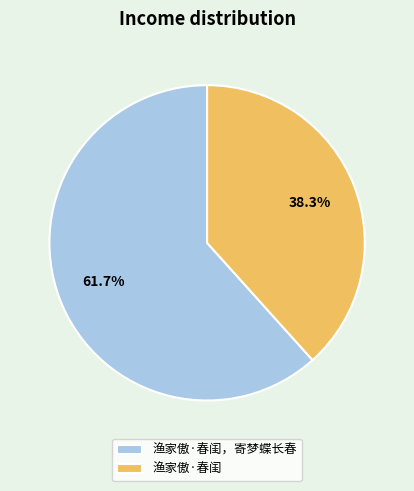

To the nearest percent, what portion does 渔家傲·春闺，寄梦蝶长春 represent?

62%